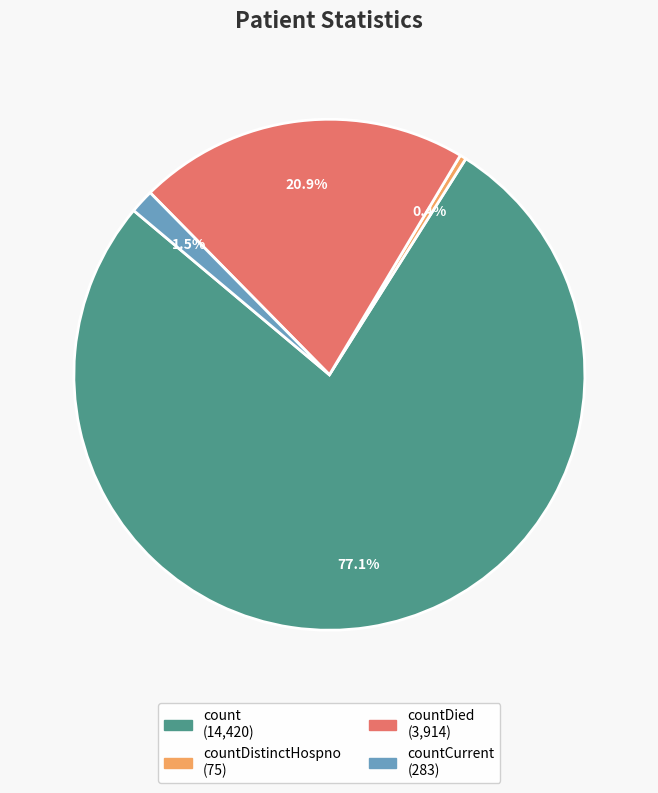

Does any single category account for the majority?

Yes